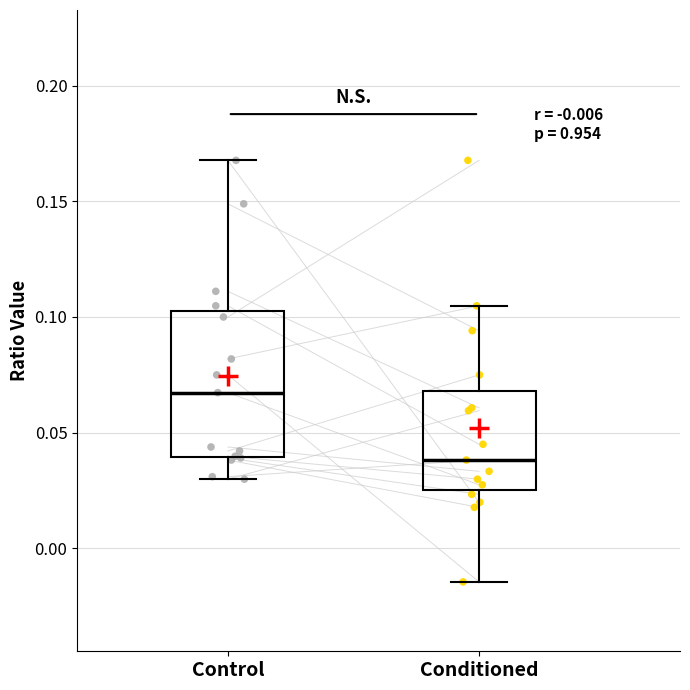

Comparing the boxes themselves (not the whiskers), which one is the tallest?

Control